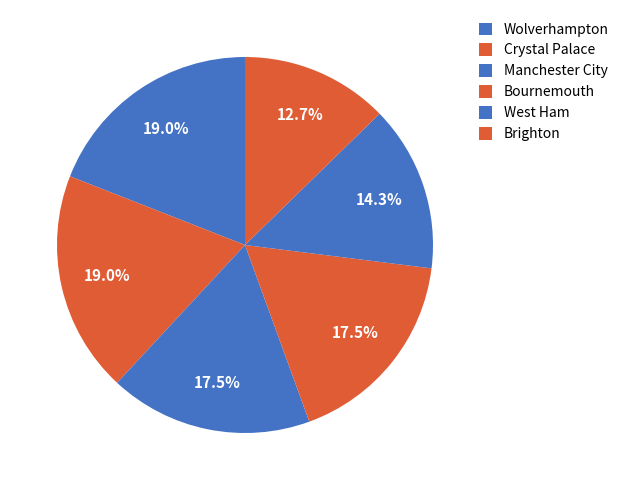

Count the number of slices in the pie.

6